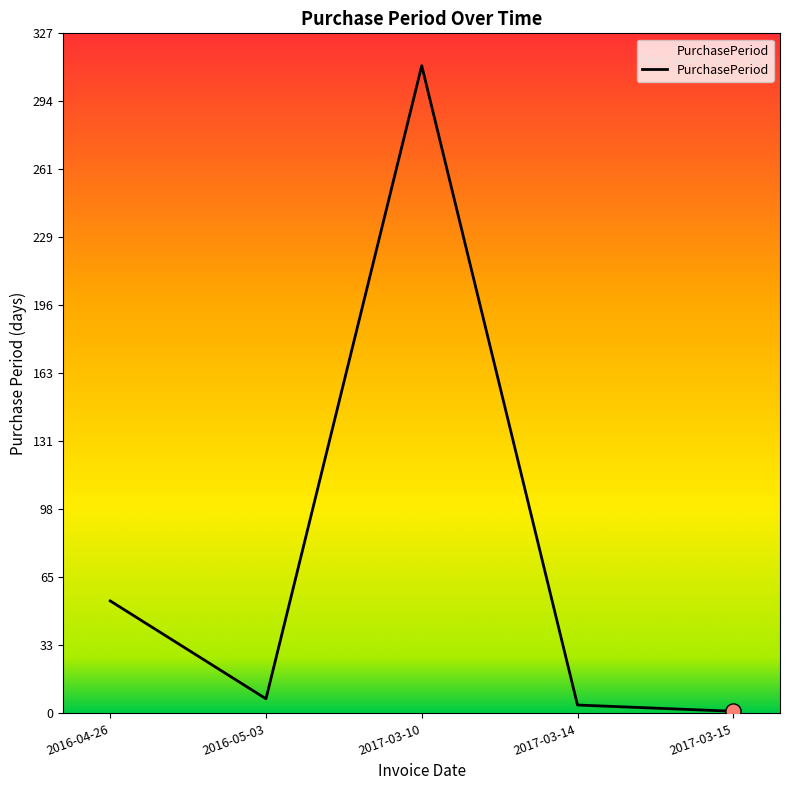

What is the ratio of the value at 2017-03-10 to the value at 2016-04-26?

5.8